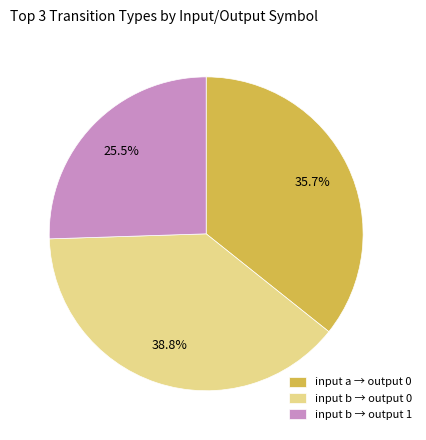

Is input a → output 0 the majority of the pie?

No